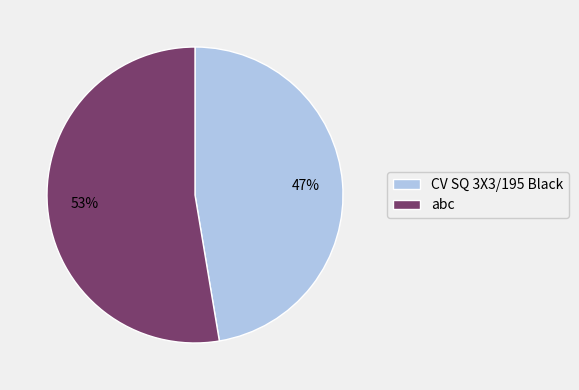

The abc slice represents 53% of the pie. True or false?

True